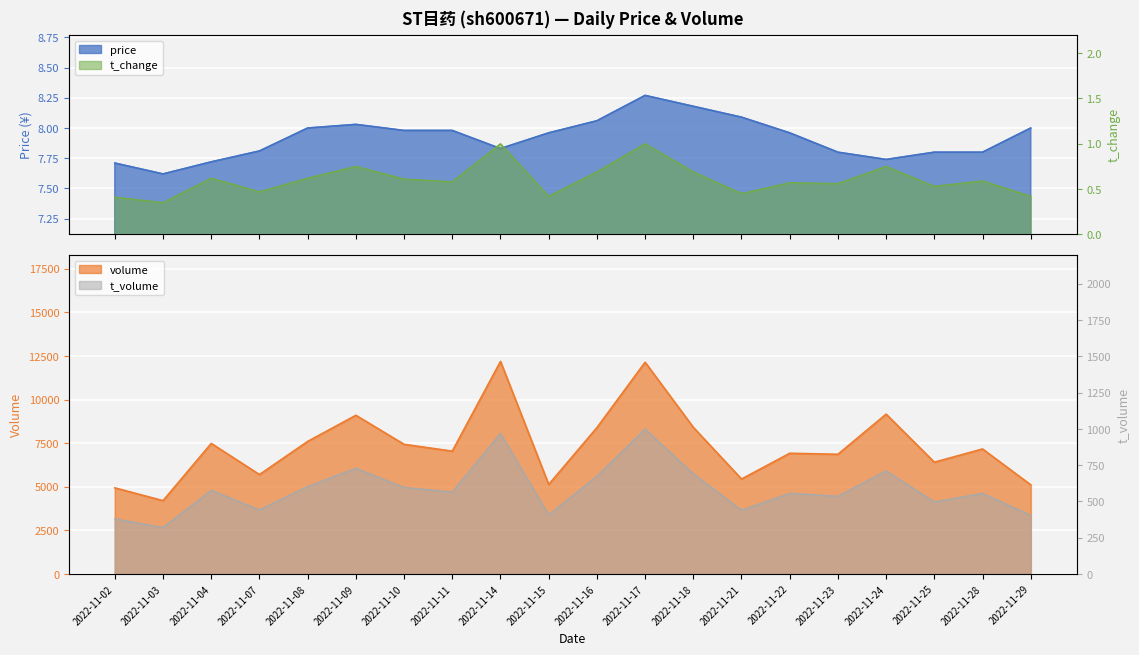

True or false: t_change has more than 1 points higher than both neighbors.

True